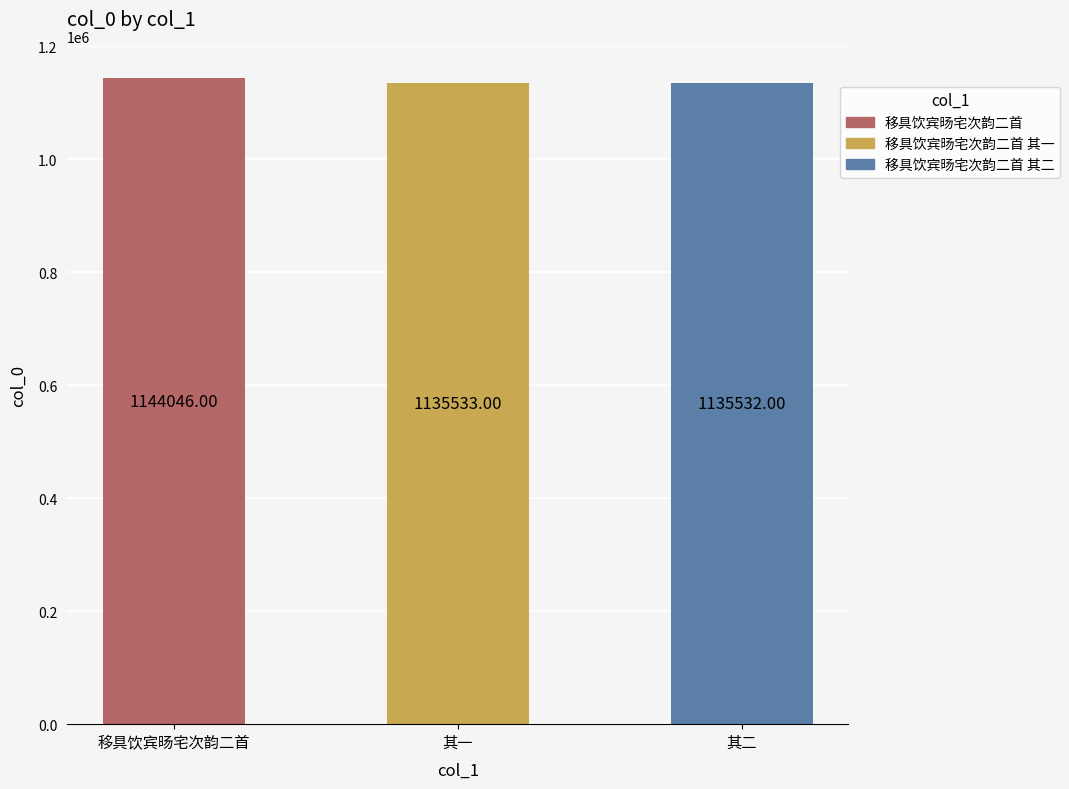

Reading left to right, transcribe all the data shown in this chart.

移具饮宾旸宅次韵二首=1144046	其一=1135533	其二=1135532